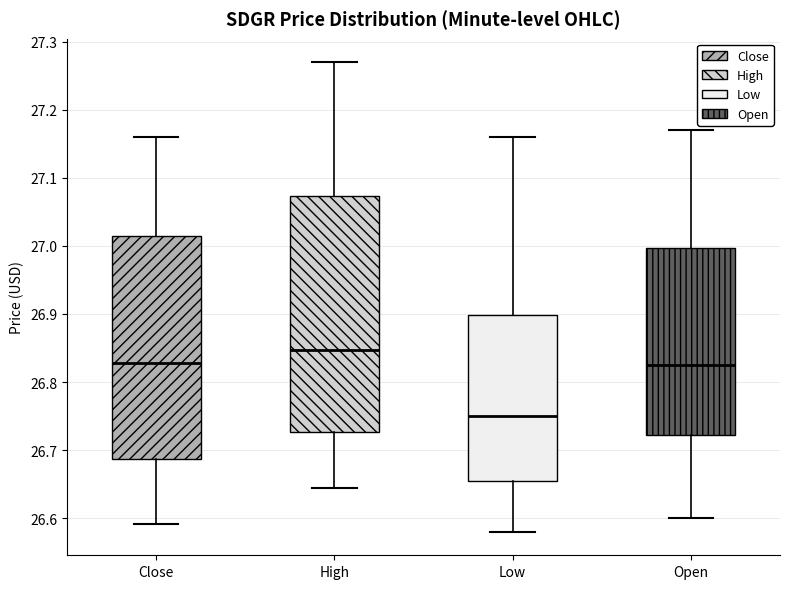

Which box's median line is the lowest?

Low